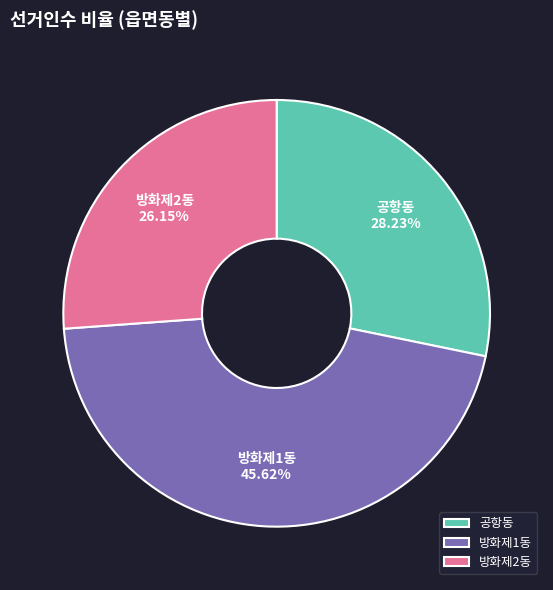

To the nearest percent, what percentage of the pie is 방화제1동?

46%